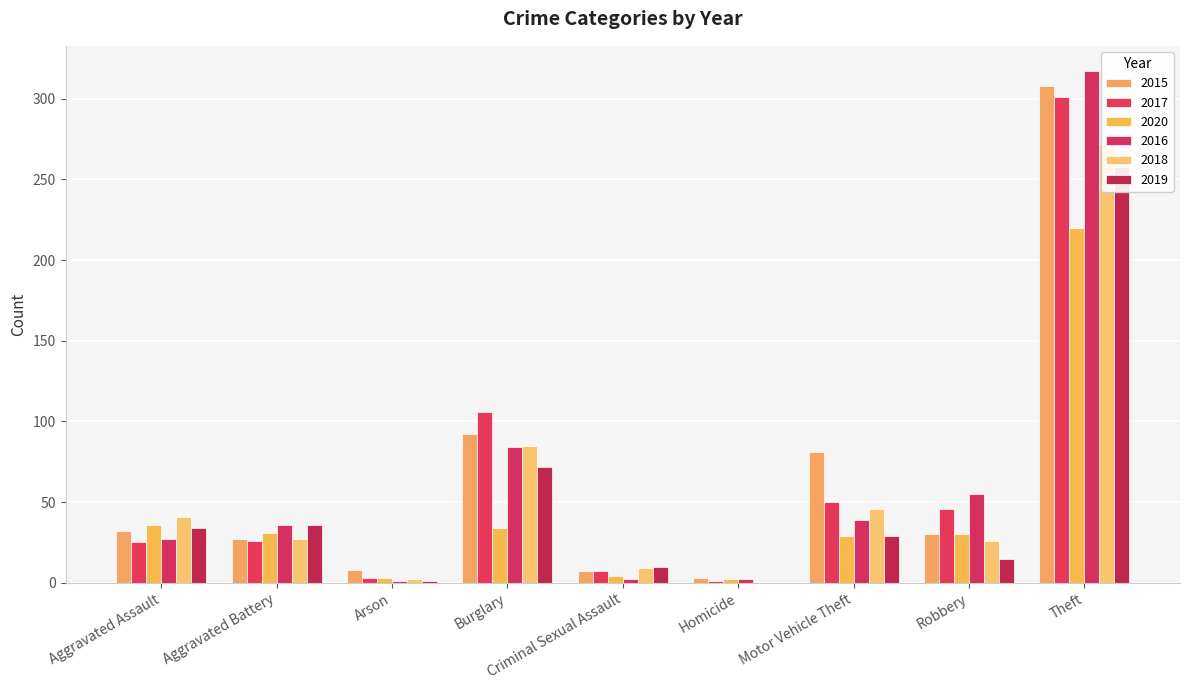

What is the highest value of the 2020 series?

220